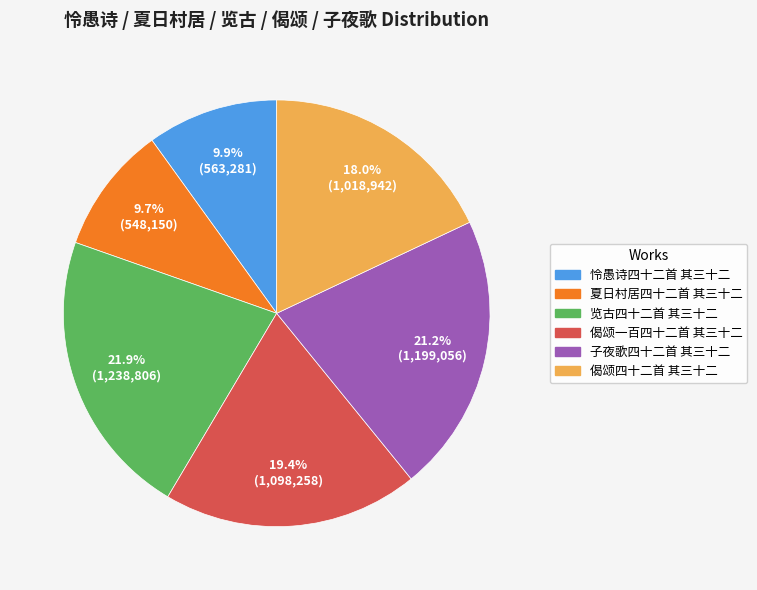

Which slice is the largest?

览古四十二首 其三十二